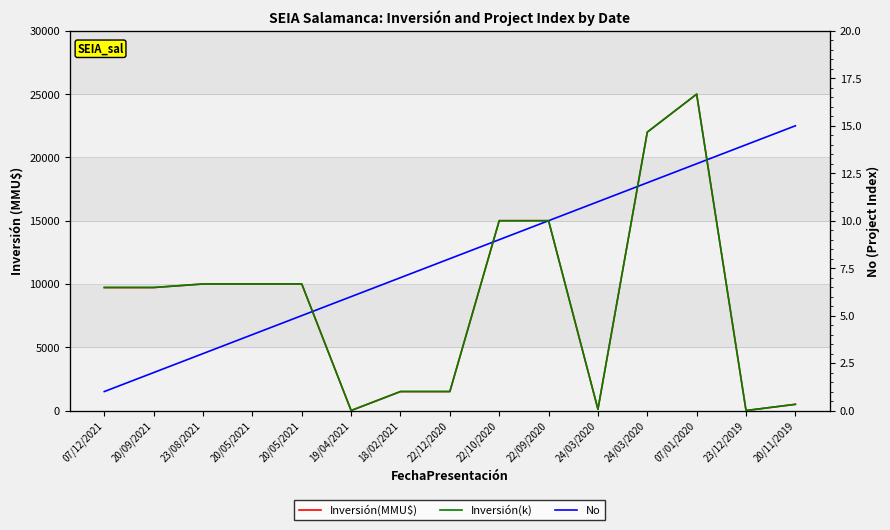

Rank the series at 22/09/2020 from highest to lowest value.

Inversión(MMU$), Inversión(k), No